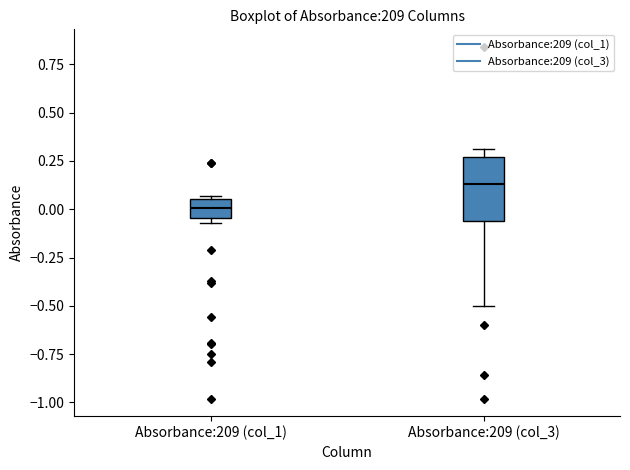

Which box's median line is the highest?

Absorbance:209 (col_3)